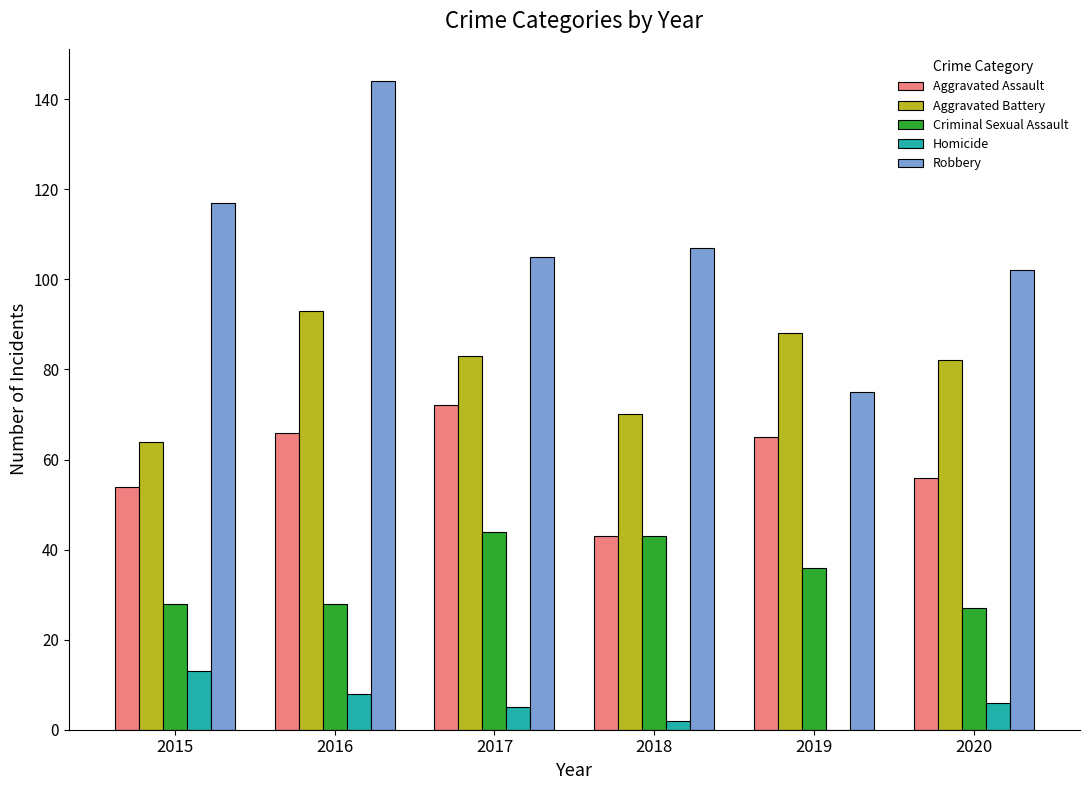

At which category is the sum across all series the highest?

2016